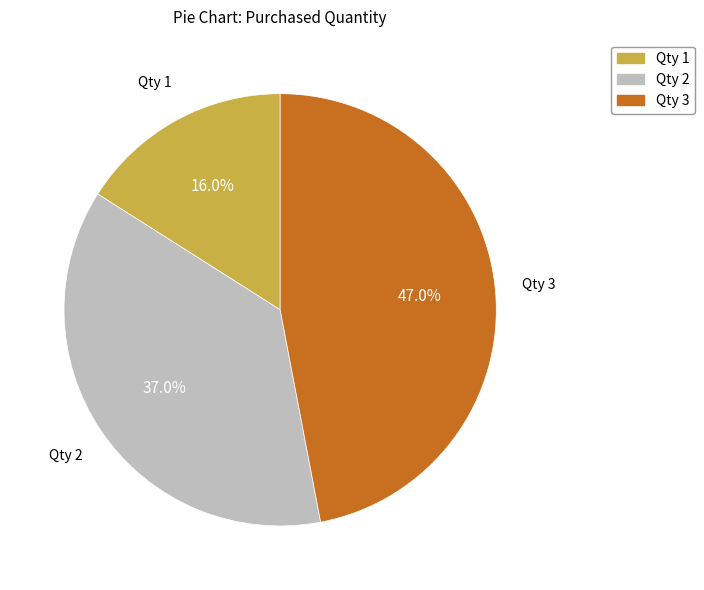

Does any single category account for the majority?

No